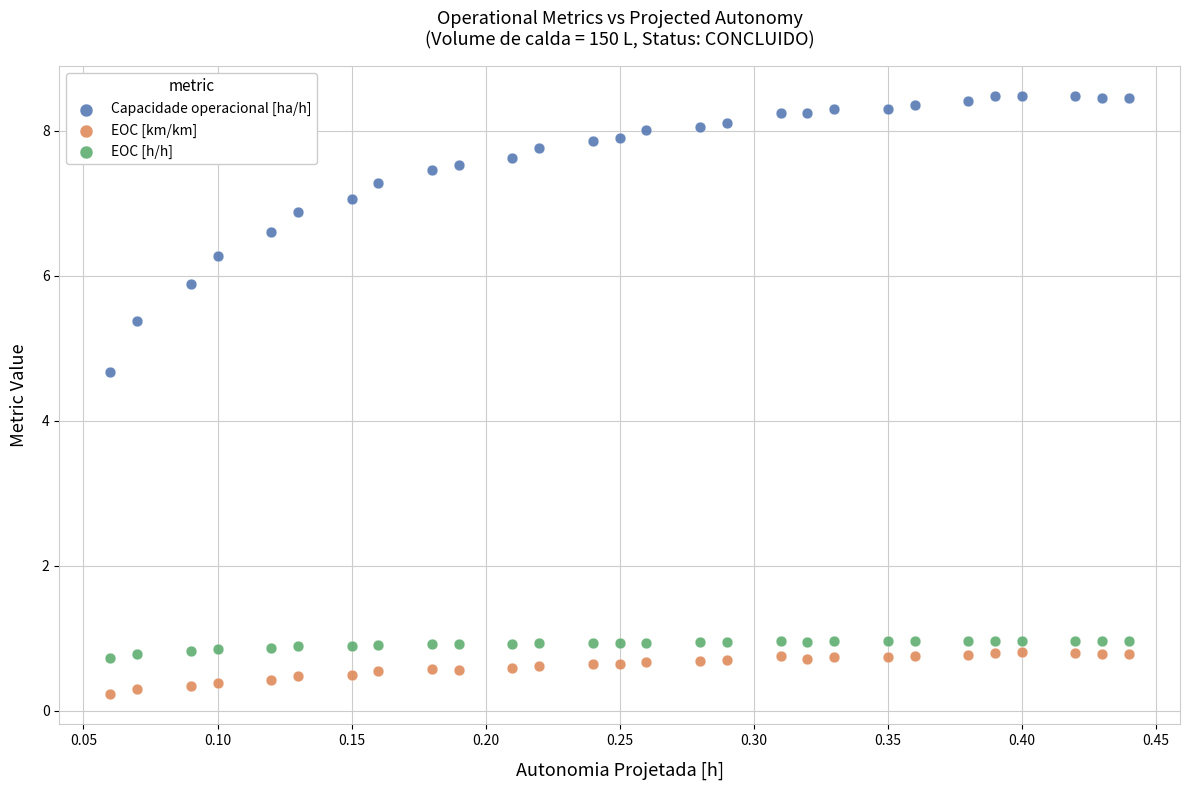

Which series has the largest Y range (max minus min)?

Capacidade operacional [ha/h]